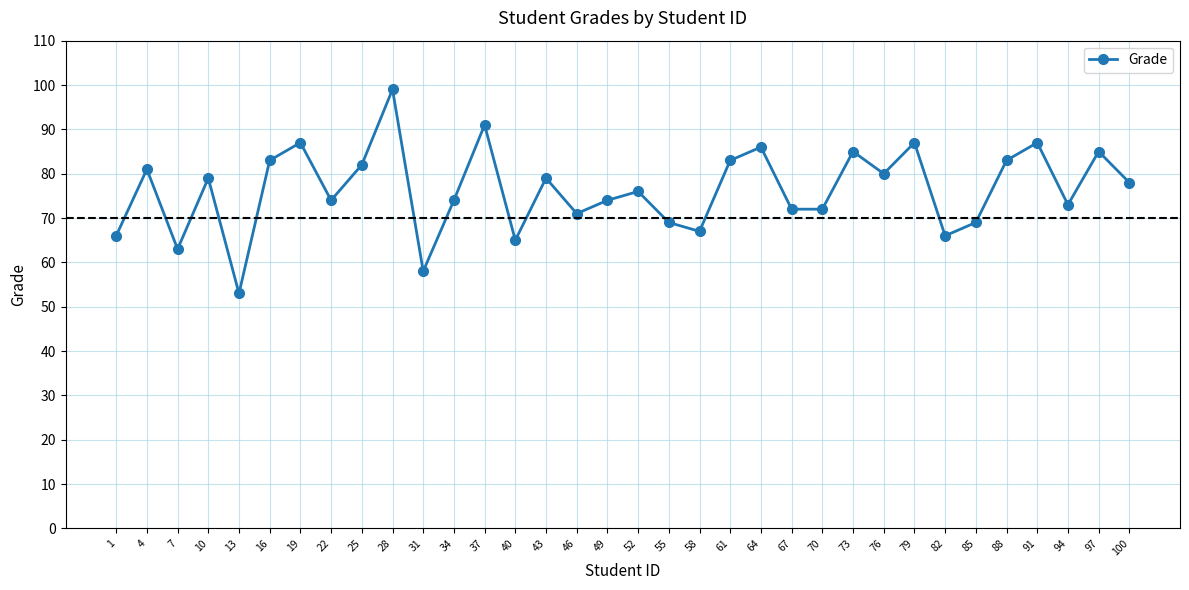

What is the approximate value at 46, to the nearest 5?

70